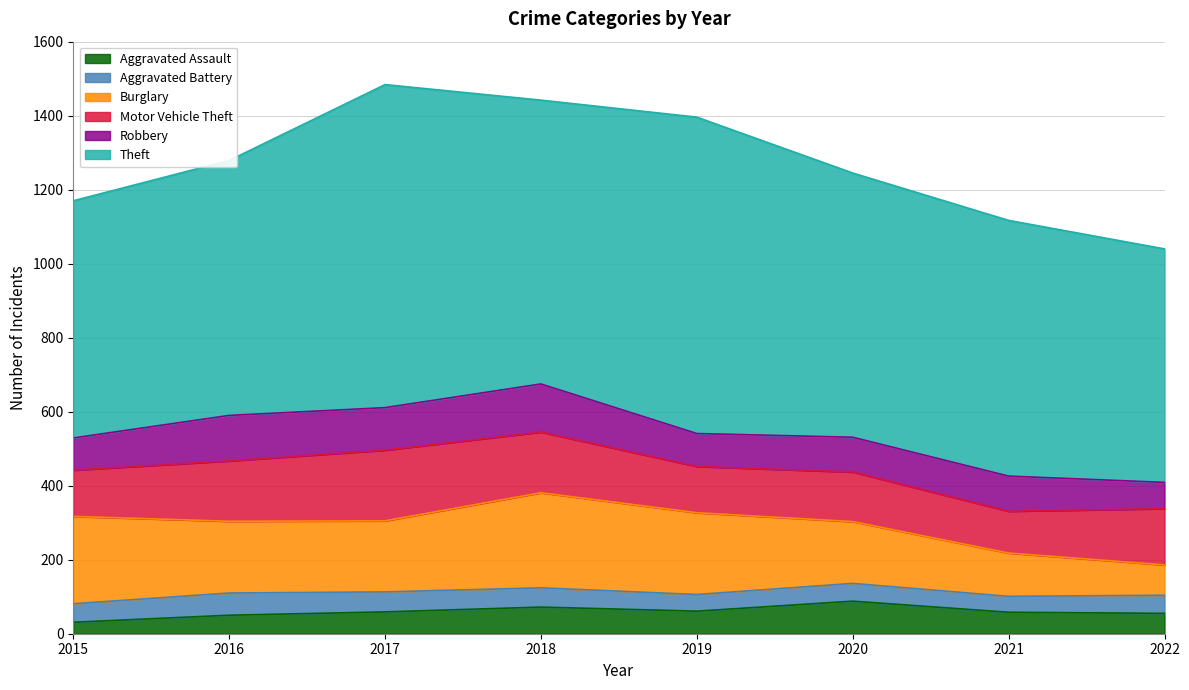

How many data points in Motor Vehicle Theft are less than 152?

4